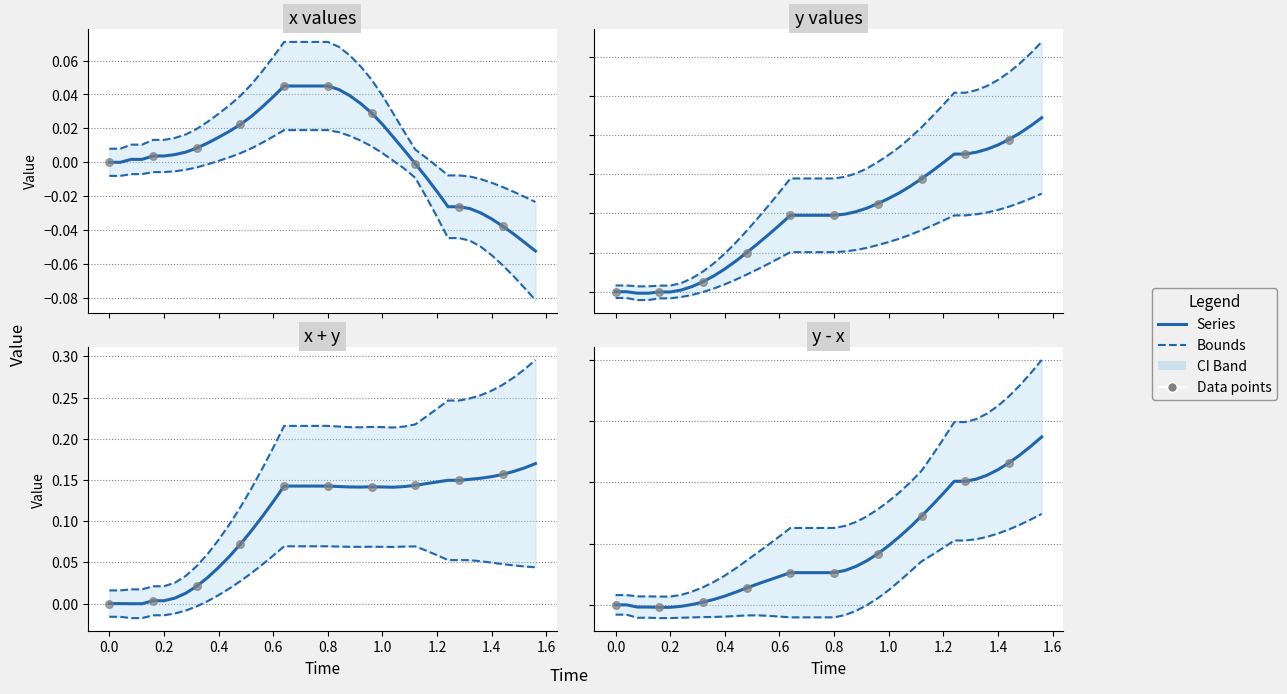

At how many categories does at least one series exceed 0?

38